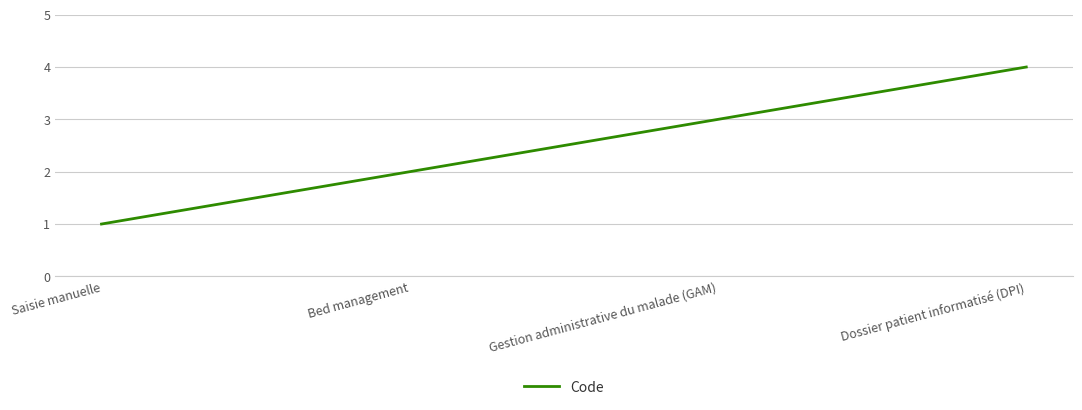

Reading left to right, extract all data points from this chart.

Saisie manuelle=1	Bed management=2	Gestion administrative du malade (GAM)=3	Dossier patient informatisé (DPI)=4